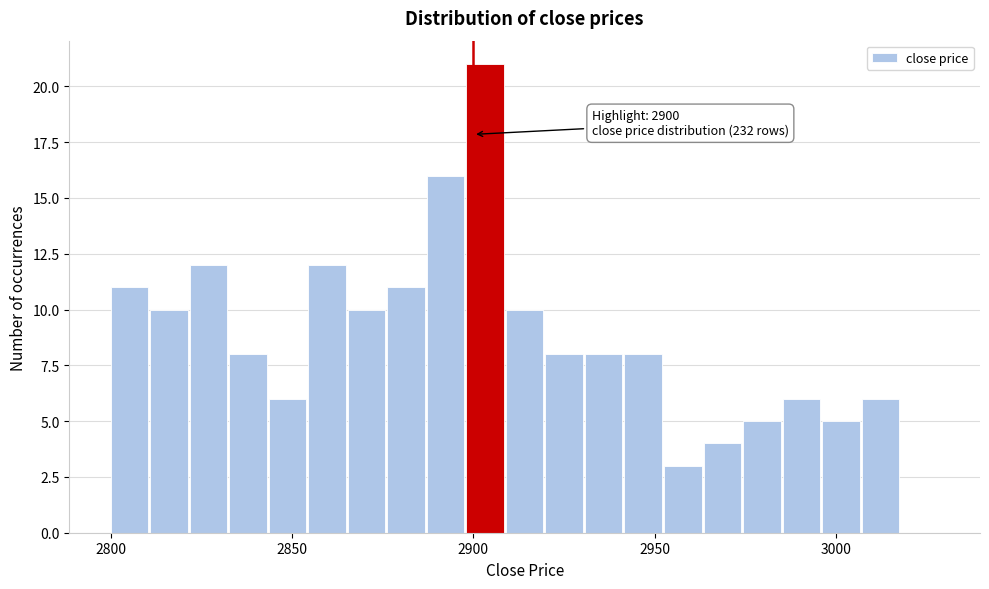

Read against the x-axis, roughly where is the centre of the tallest bar?

2905